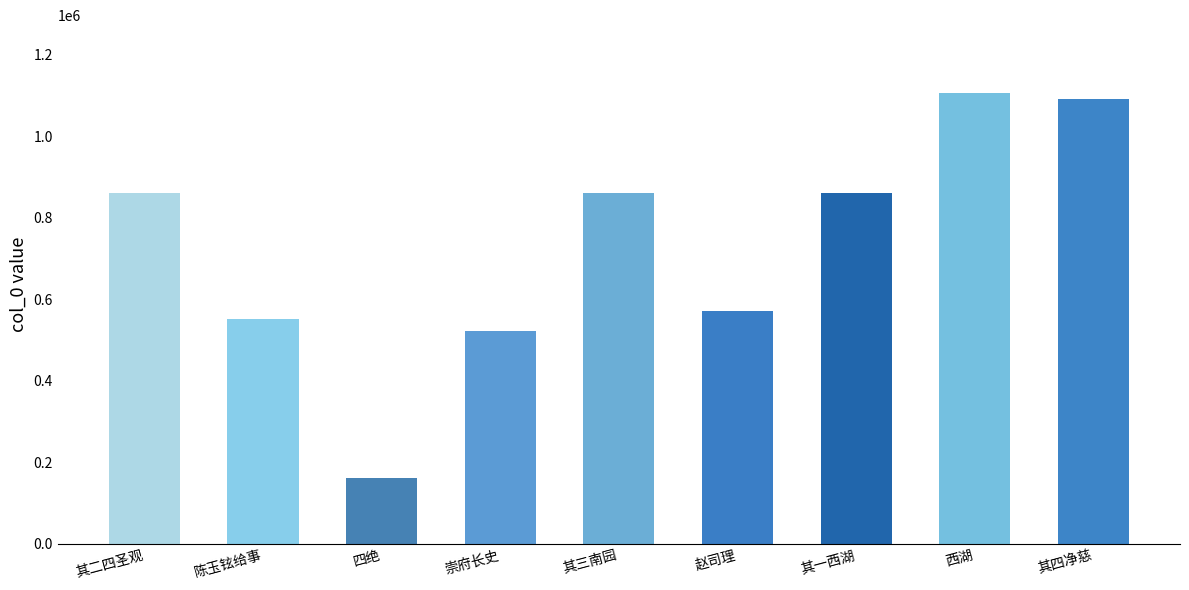

How many values are below 861111?

4